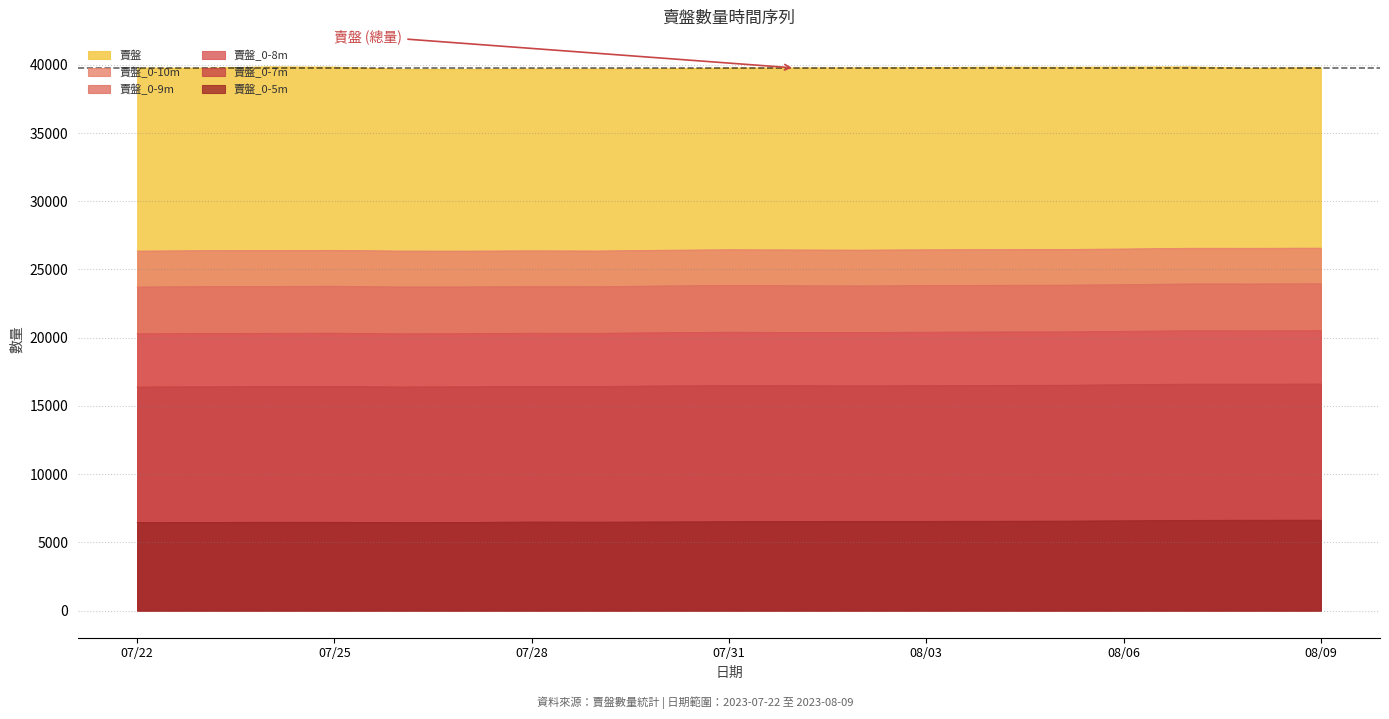

What is the lowest value of the 賣盤_0-8m series?

20284